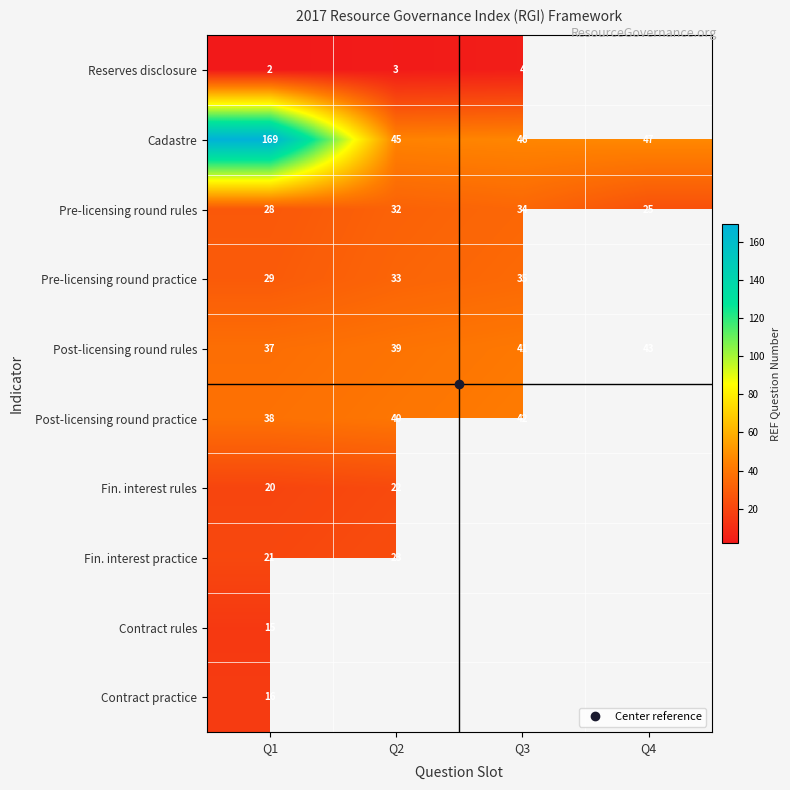

How many data points in Post-licensing round rules are above 41?

1